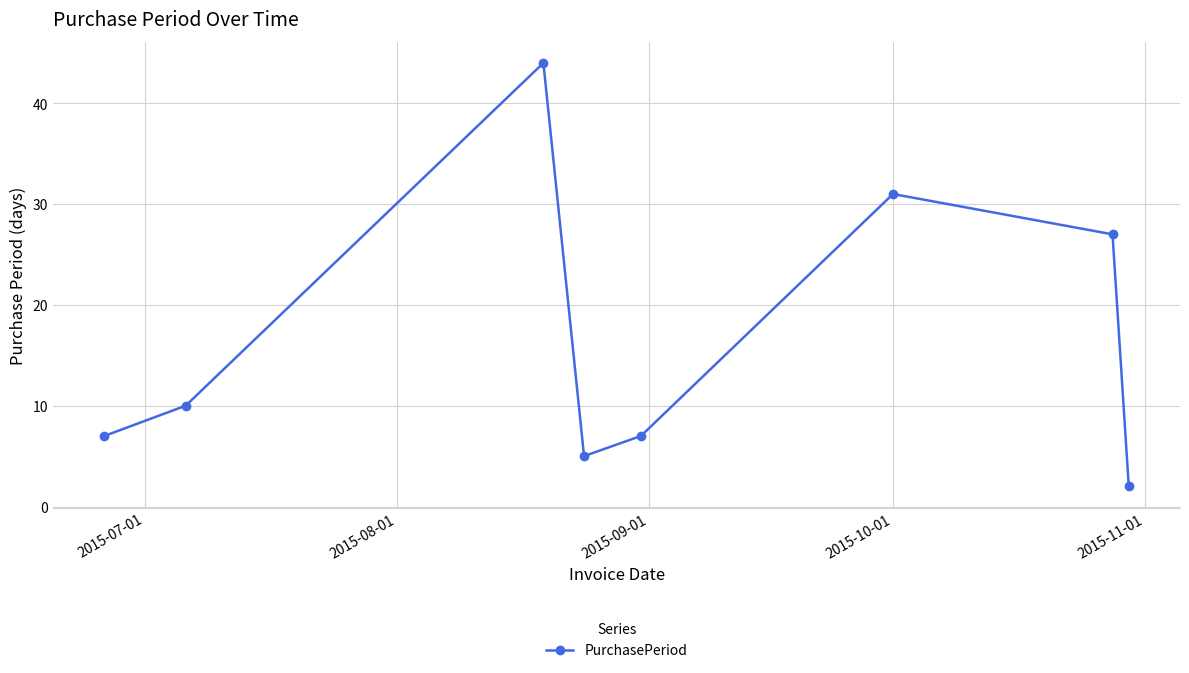

True or false: the data has more than 2 interior local peaks.

False